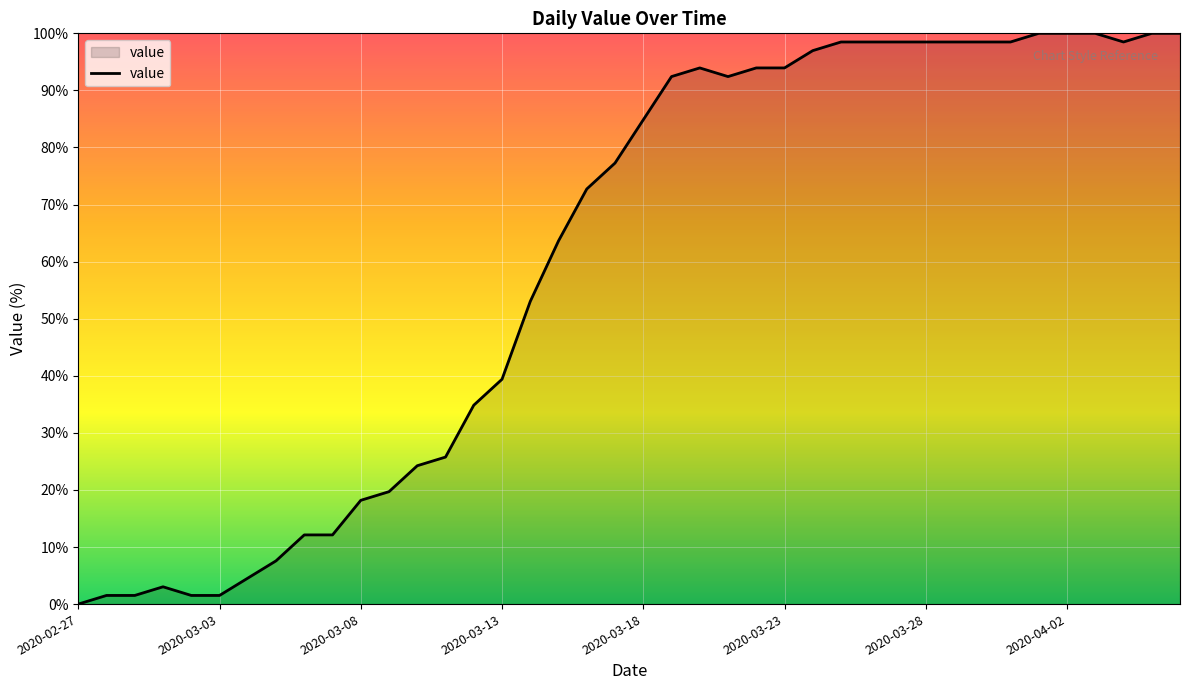

What is the greatest value displayed?

100.0